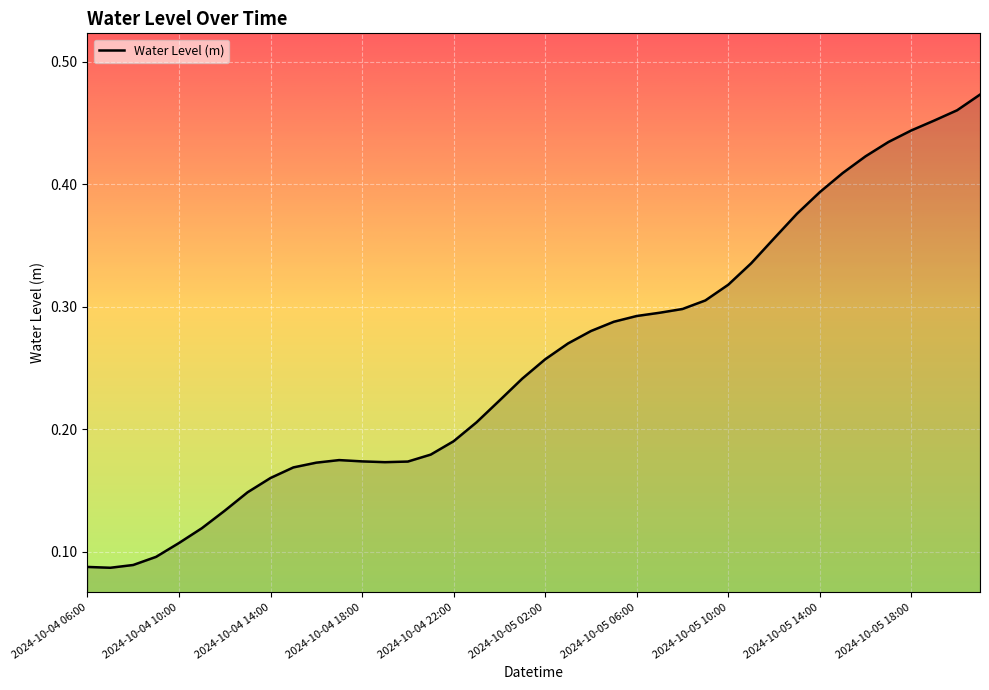

How many lines are shown in the chart?

1